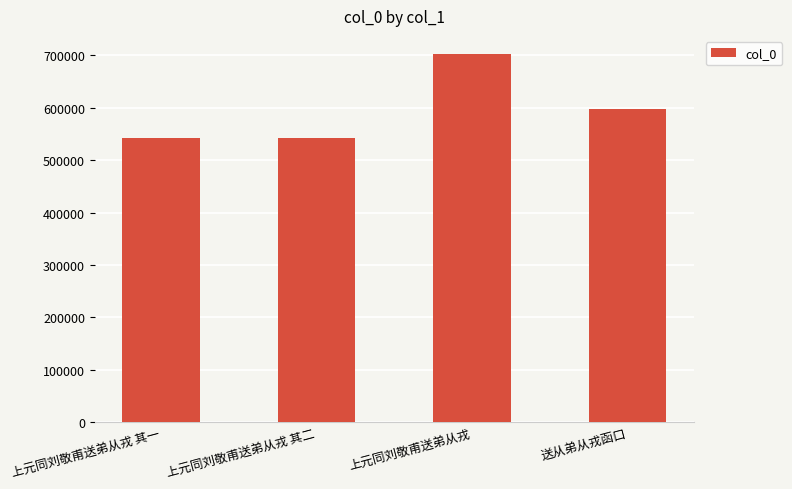

Is it true that the value at 上元同刘敬甫送弟从戎 其二 is 541591?

True